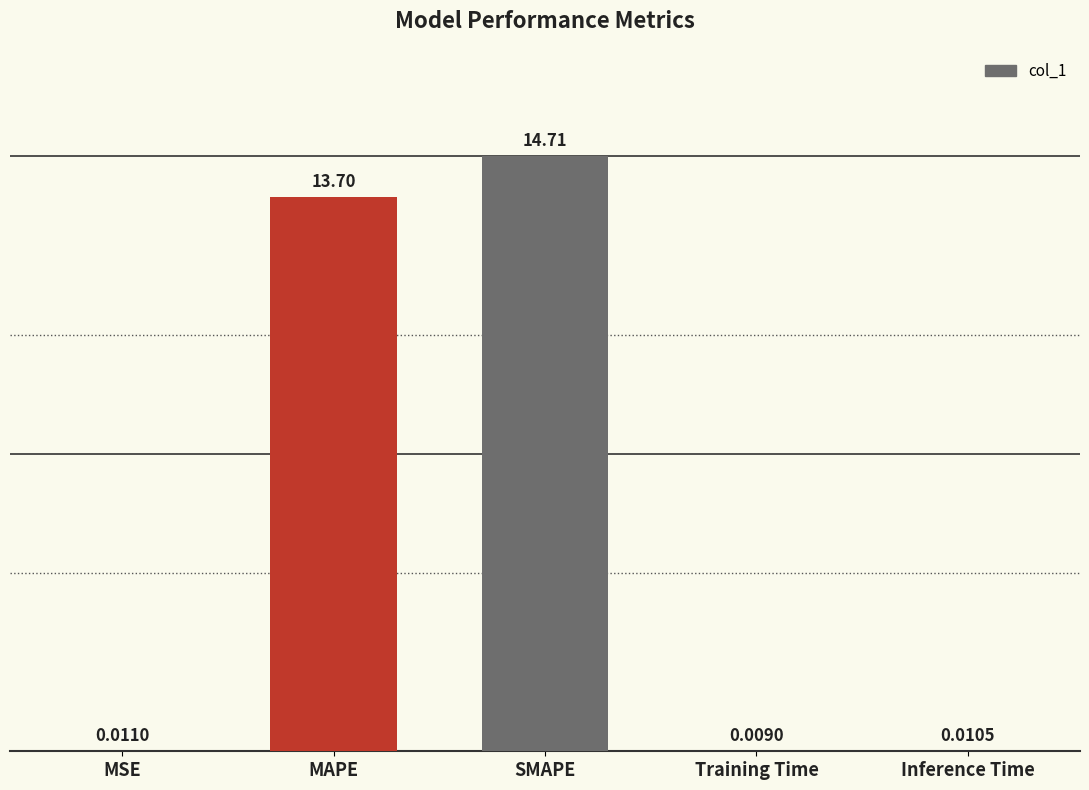

Which has a higher value, Training Time or SMAPE?

SMAPE